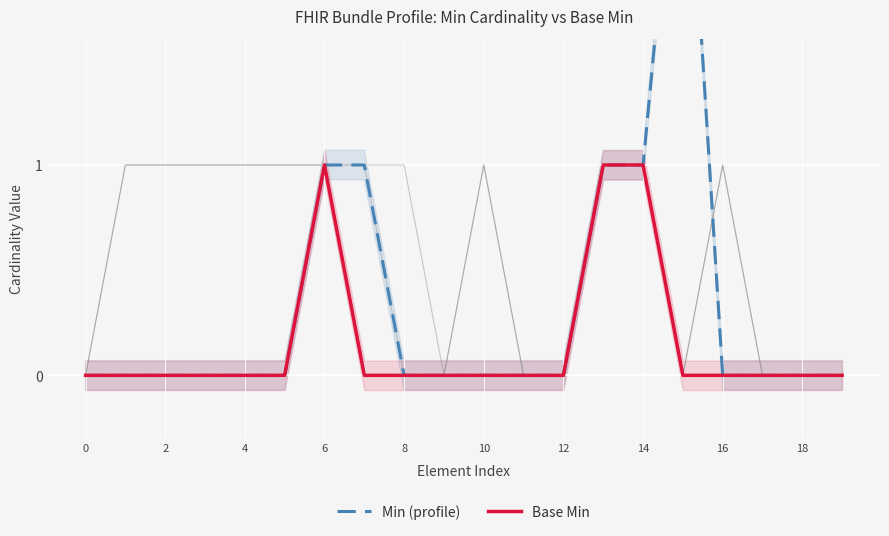

True or false: Base Min has more than 2 points higher than both neighbors.

False